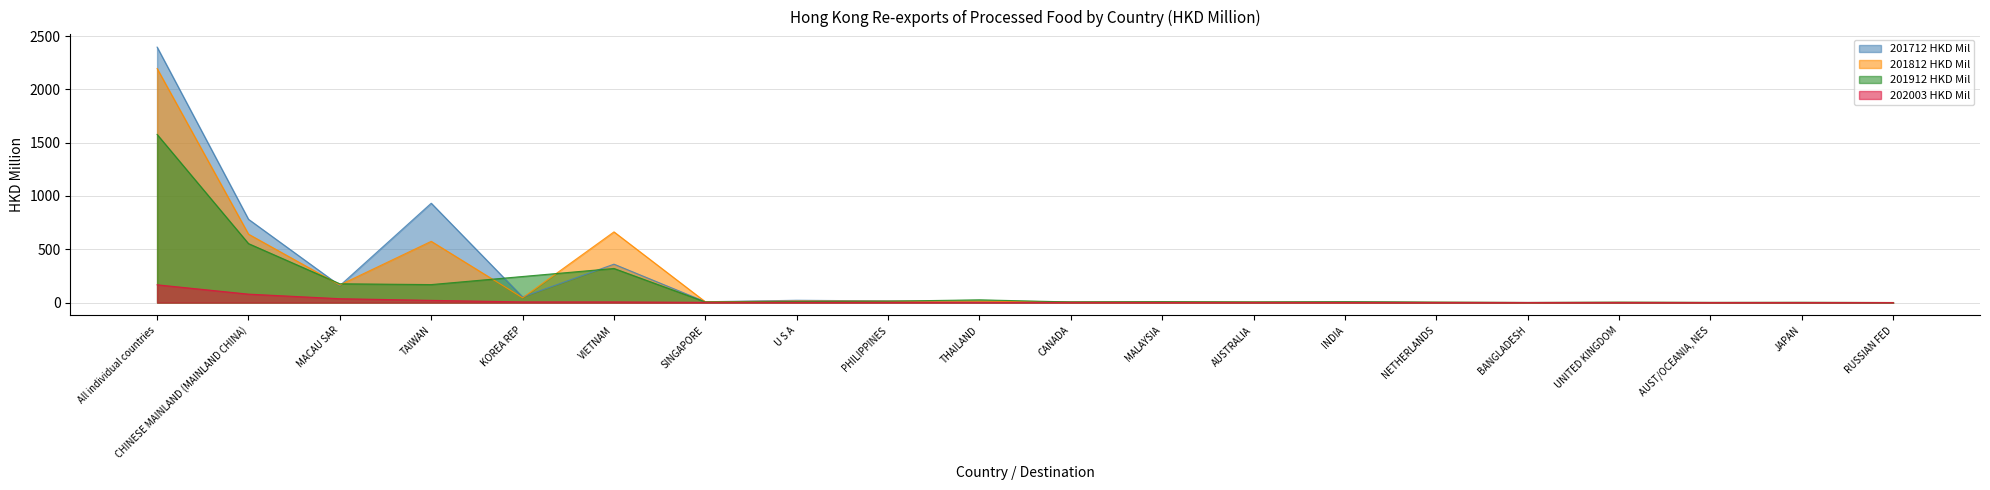

How many interior local valleys does the 201912 HKD Mil series have?

6